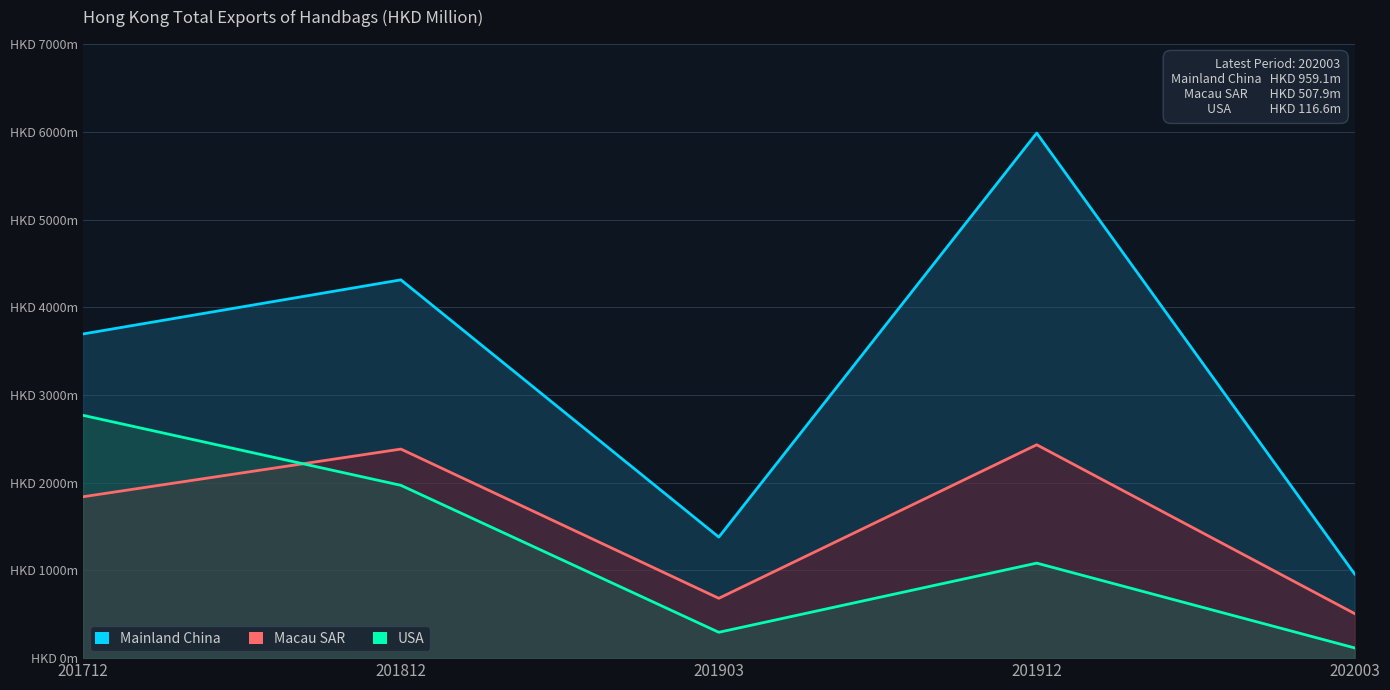

What is the value of the Macau SAR point at the 4th from the left?

2432.3